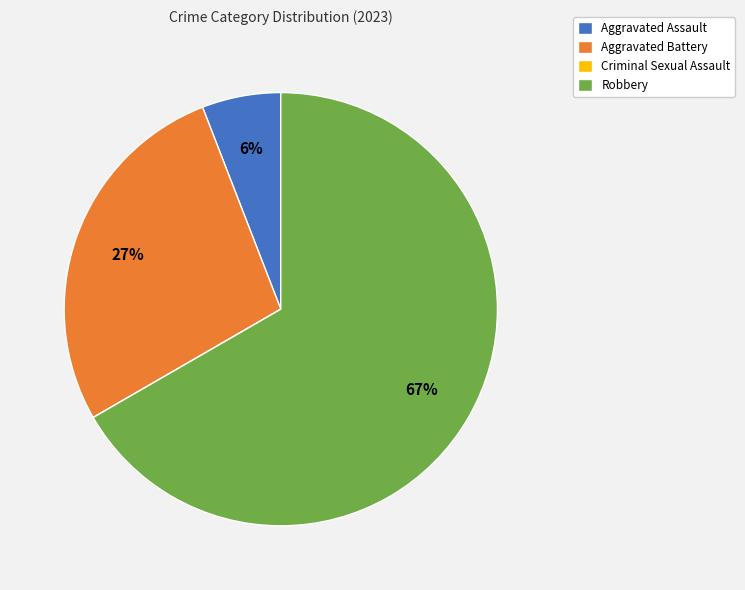

Is it true that Aggravated Battery is 27% of the pie?

True